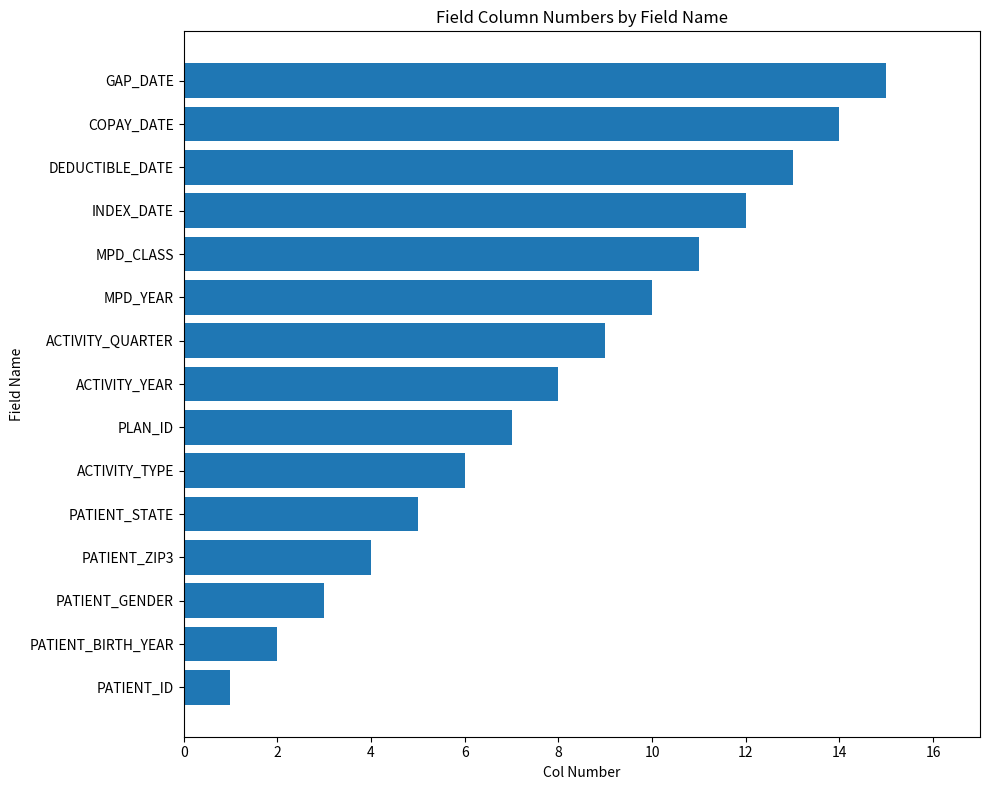

What is the change in value from PATIENT_ID to PATIENT_ZIP3?

+3